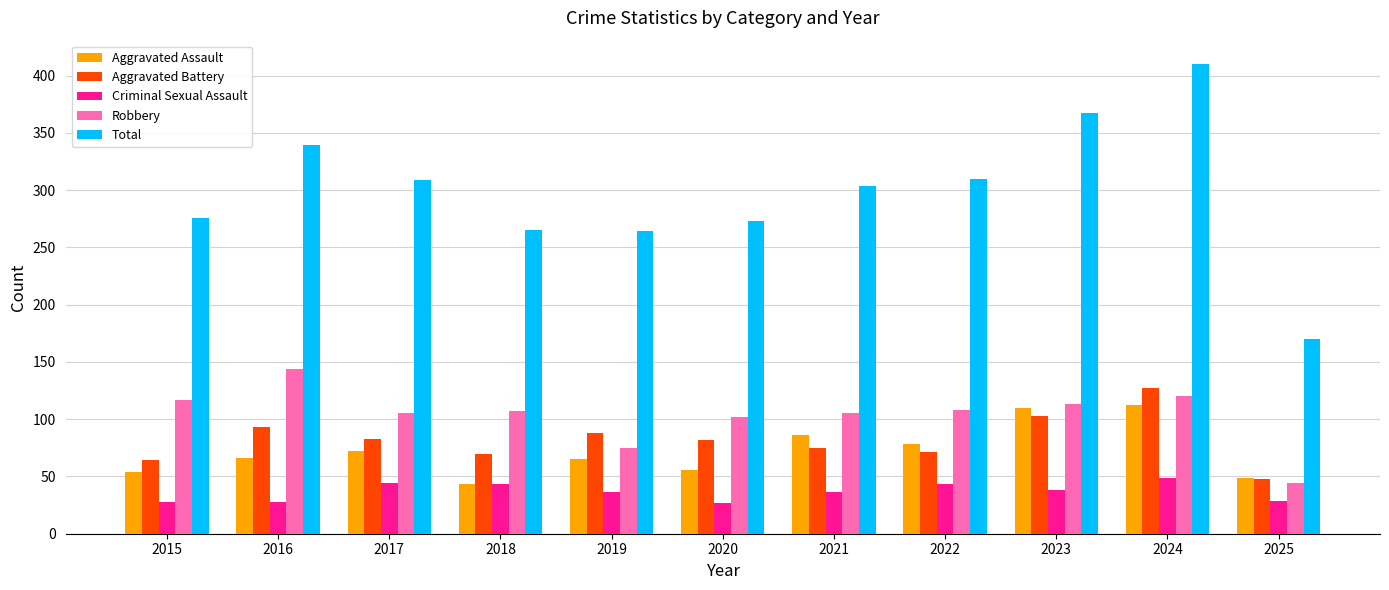

What is the difference between the maximum and minimum values in the Robbery series?

100